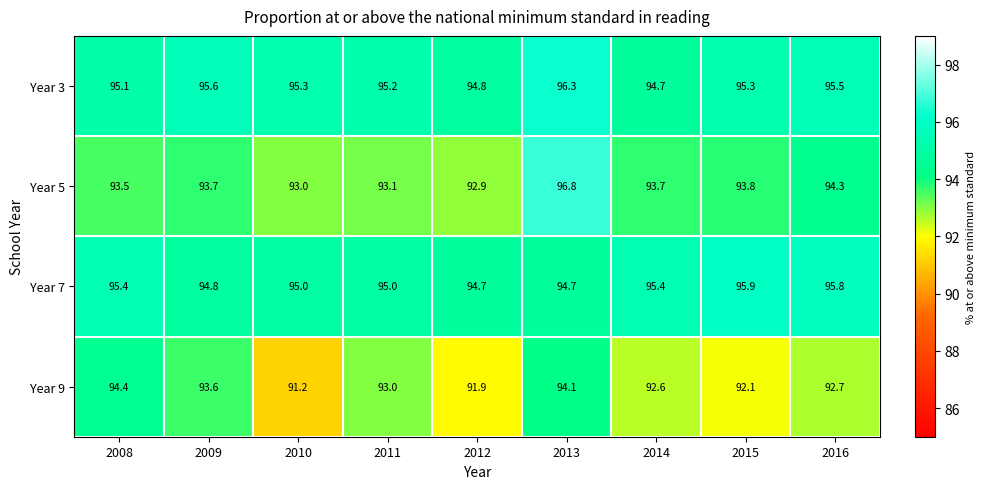

Count the Year 7 values in the range 94 to 95.

5